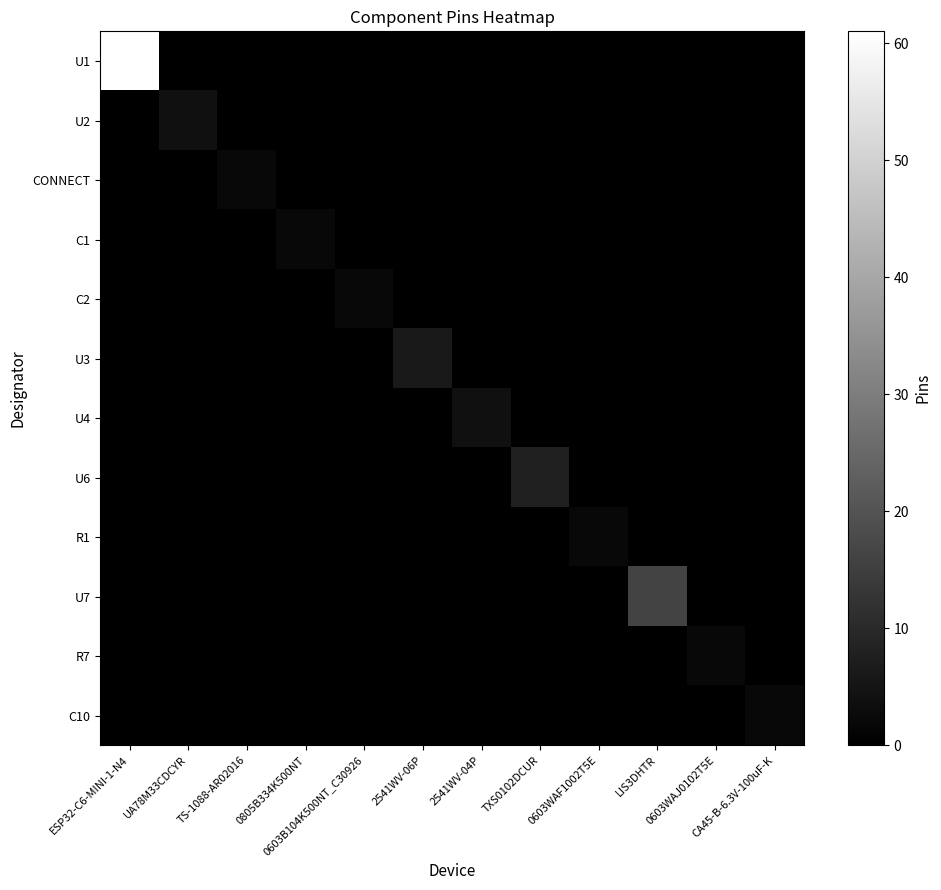

Which series has the largest range (max minus min)?

U1